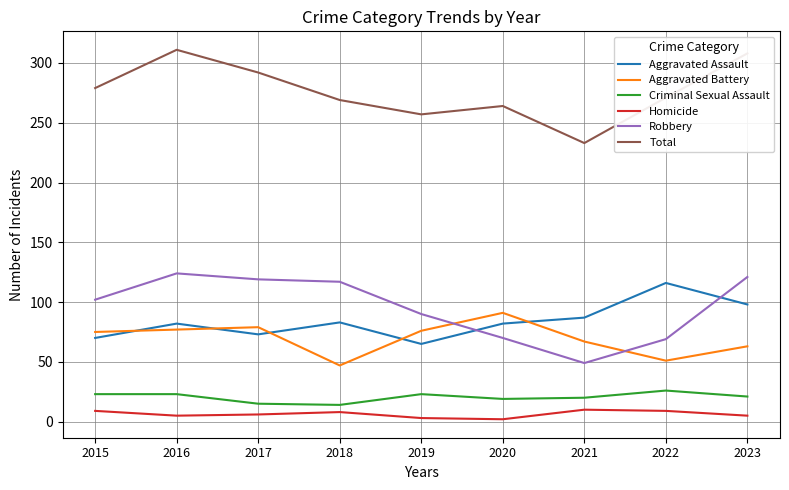

What is the spread (max minus min) of values at 2020?

262